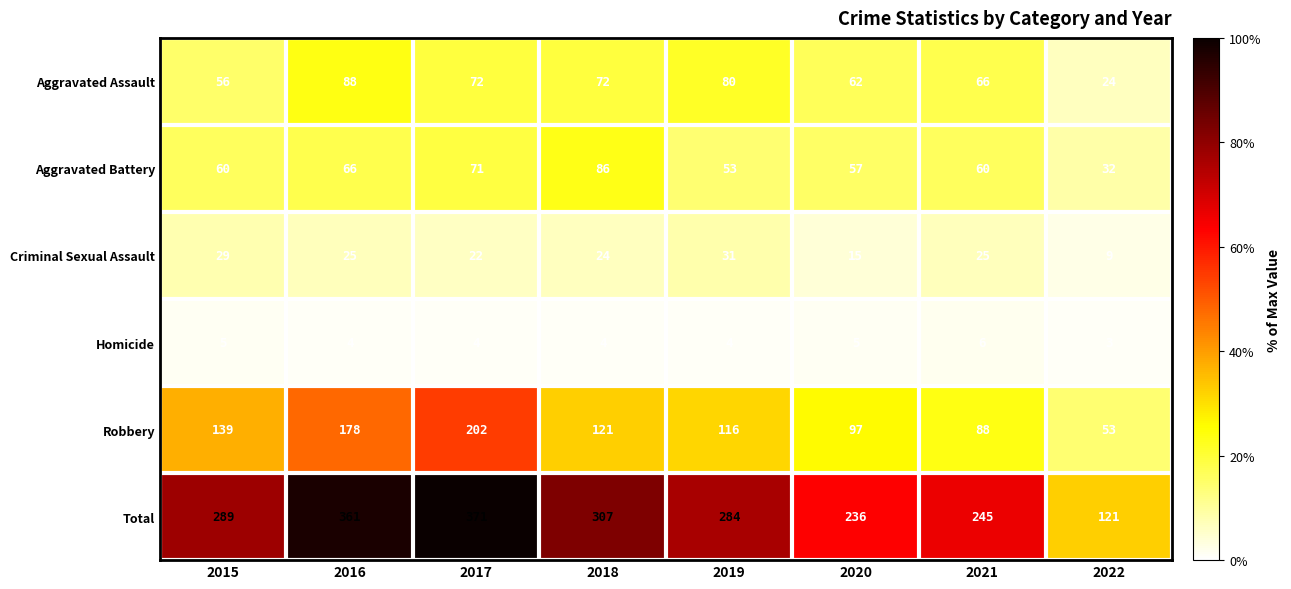

List the series in order of their peak value, lowest first.

Homicide, Criminal Sexual Assault, Aggravated Battery, Aggravated Assault, Robbery, Total